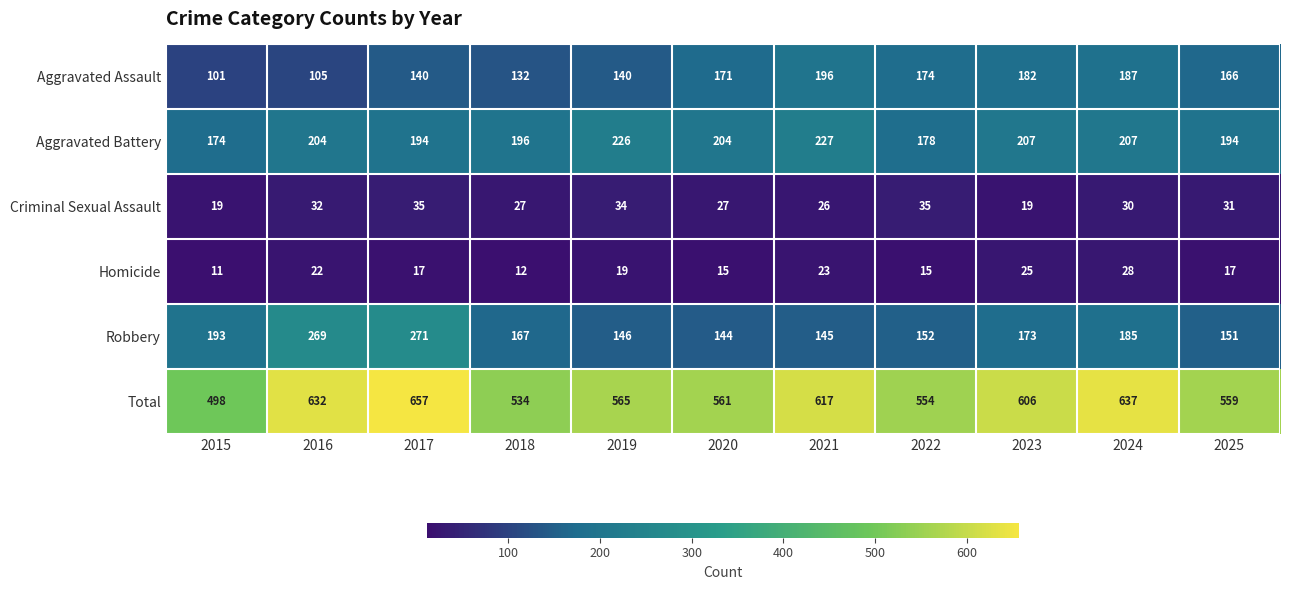

Where is Robbery nearest to the value 207?

2015